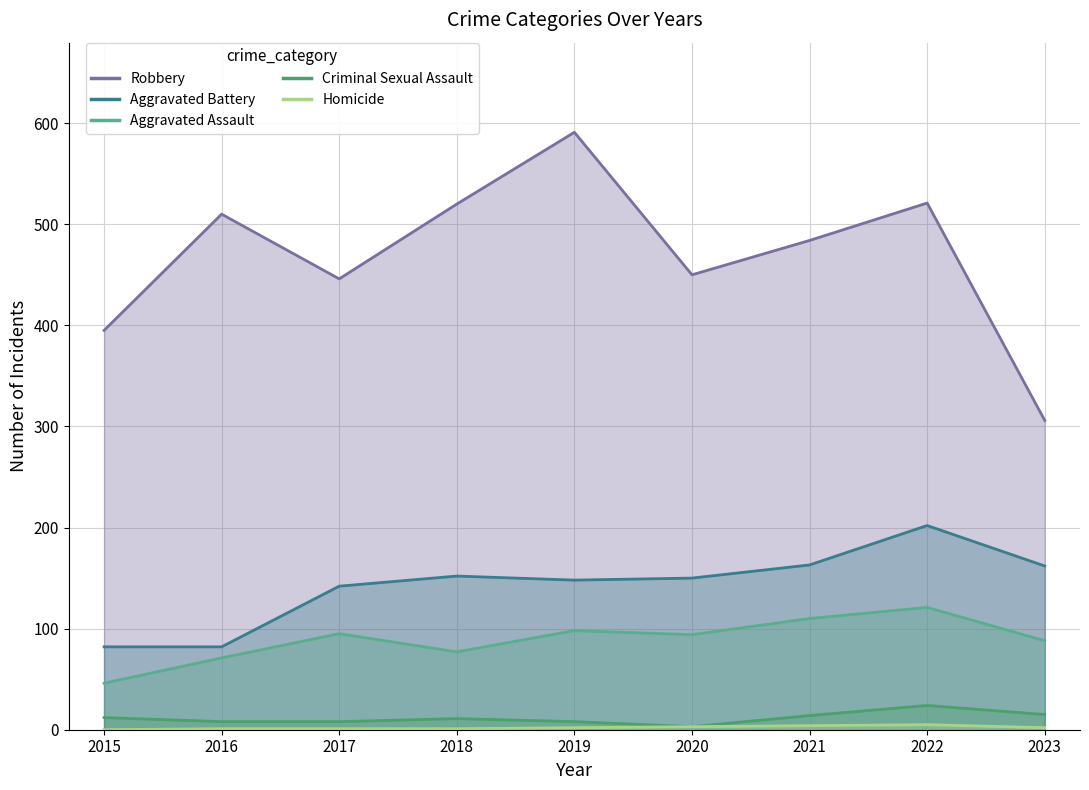

What is the average value of the Homicide series?

2